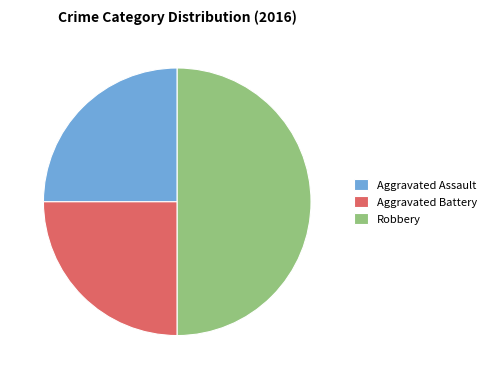

The Aggravated Assault slice represents 25% of the pie. True or false?

True